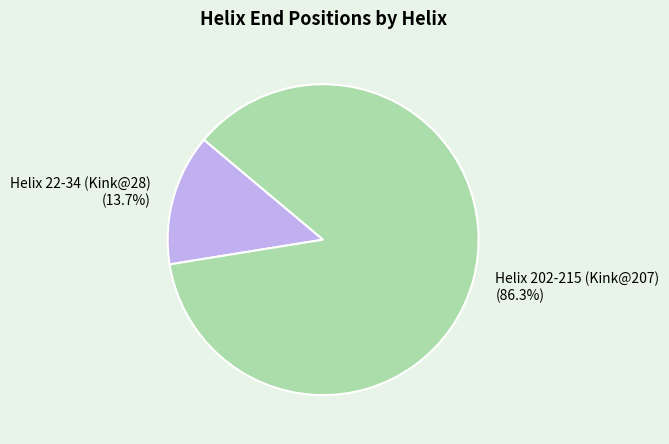

Which category has the biggest portion of the pie?

Helix 202-215 (Kink@207)